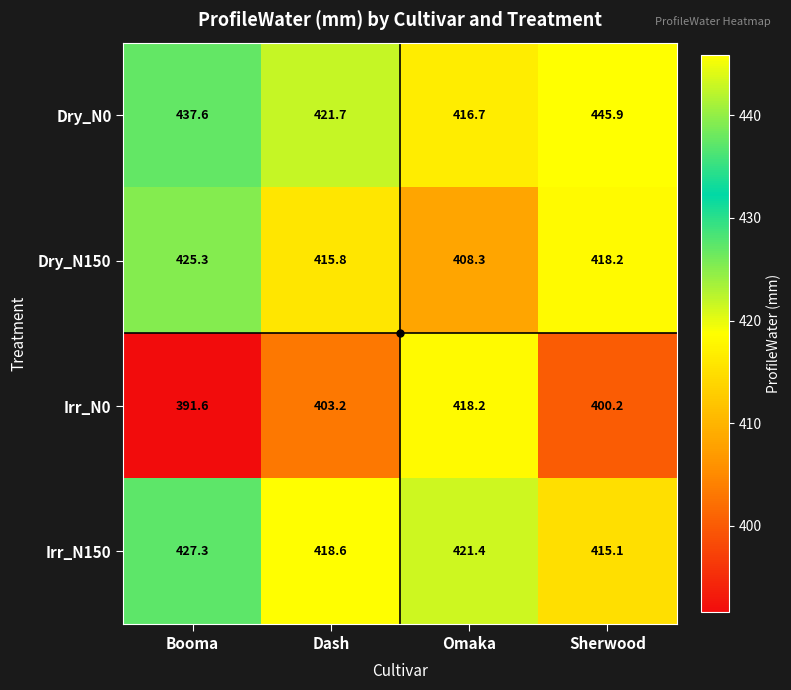

Between Omaka and Sherwood, which series saw the biggest shift?

Dry_N0